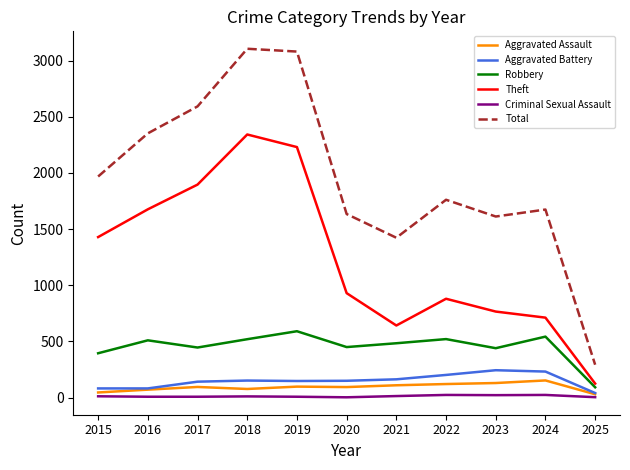

What is the maximum value for Theft?

2342